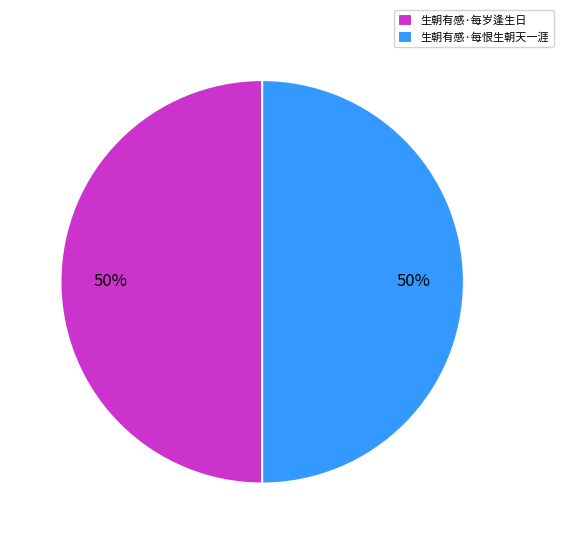

Is the sum of 生朝有感·每恨生朝天一涯 and 生朝有感·每岁逢生日 greater than half?

Yes